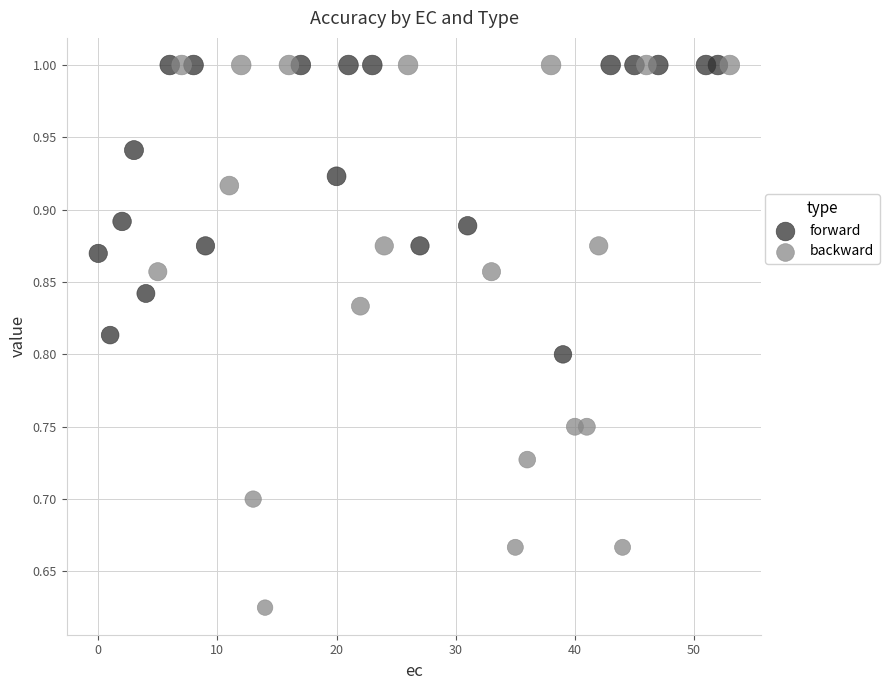

Which series has the largest Y range (max minus min)?

backward